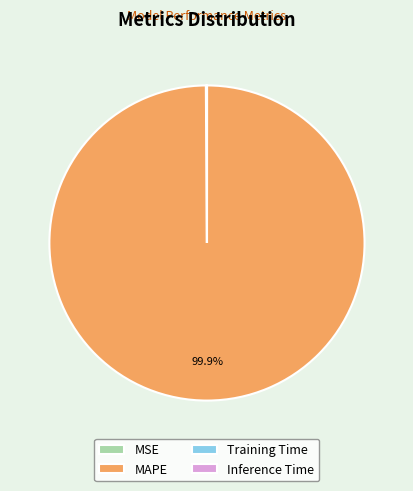

What portion of the pie excludes MAPE?

0.1%